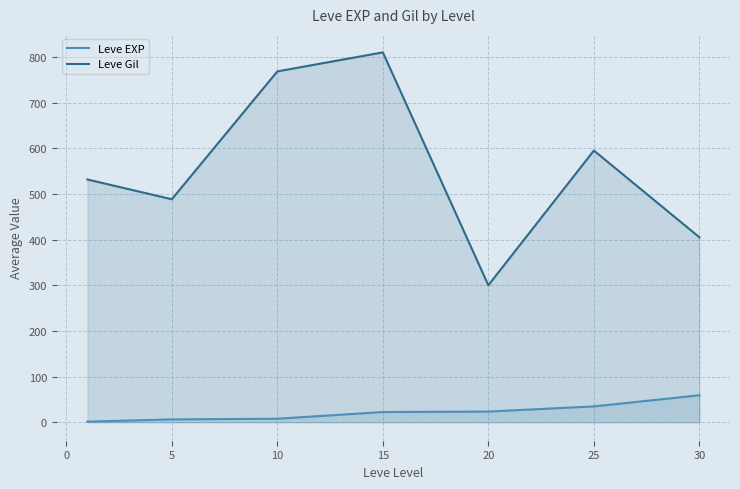

How many lines are shown in the chart?

2